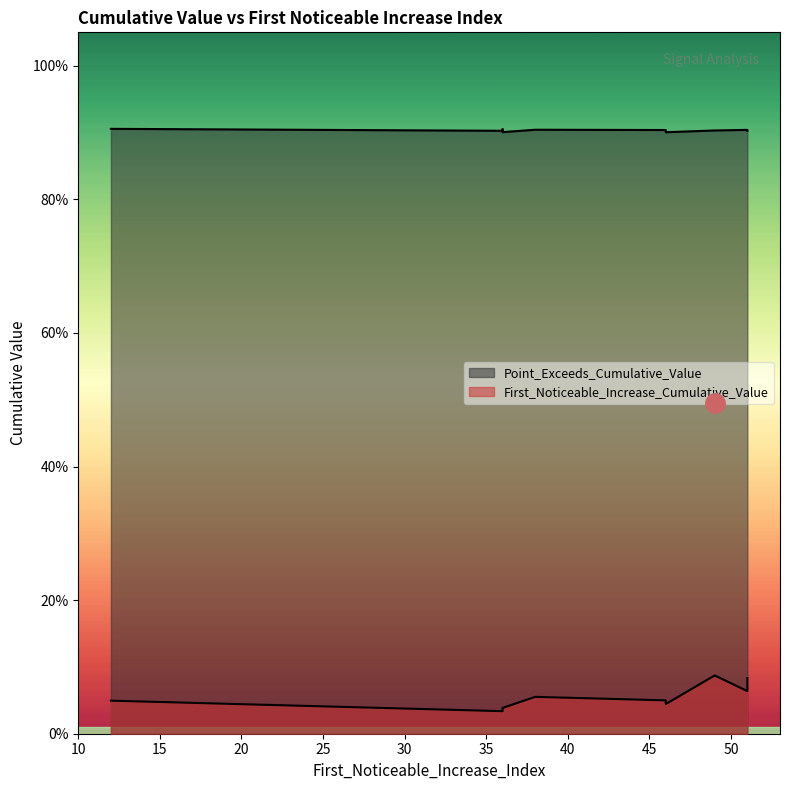

The First_Noticeable_Increase_Cumulative_Value series shows 0.0 at 36. True or false?

False